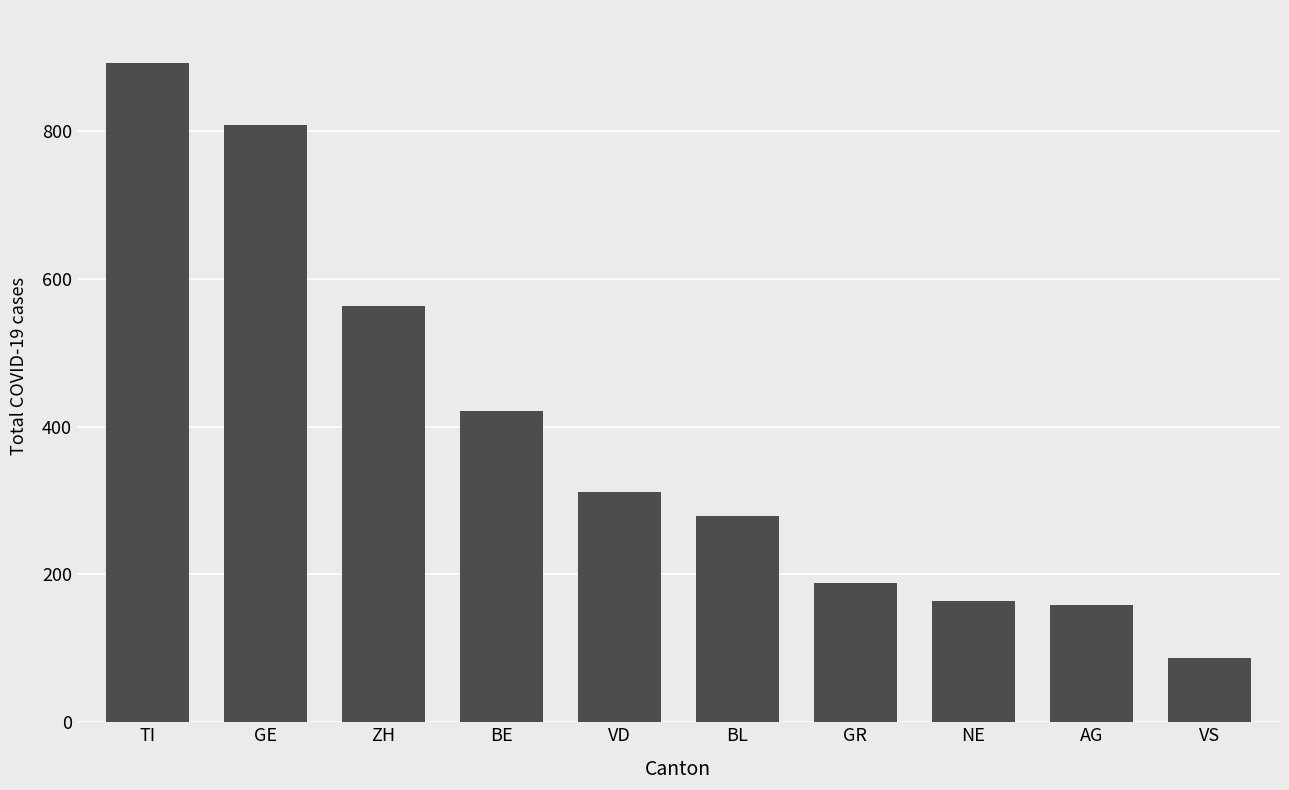

How many distinct data groups are displayed?

1